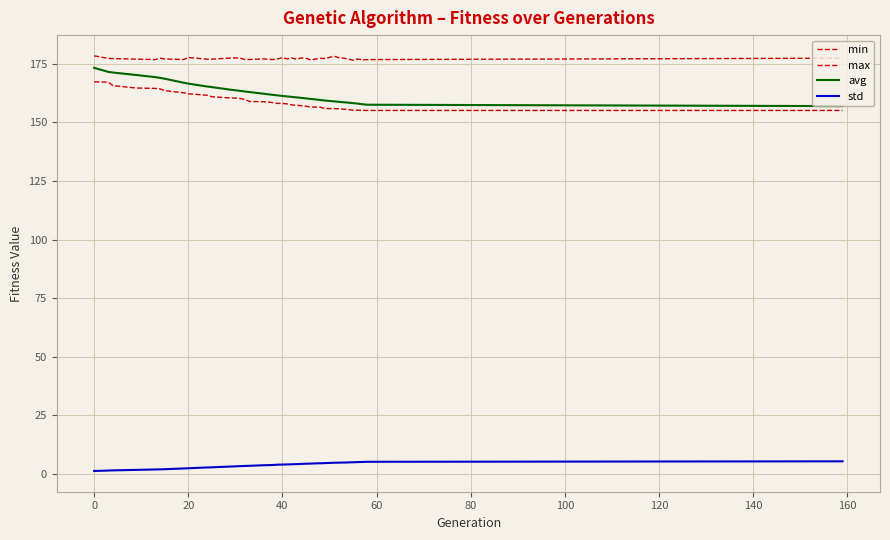

True or false: max and std intersect in this chart.

False